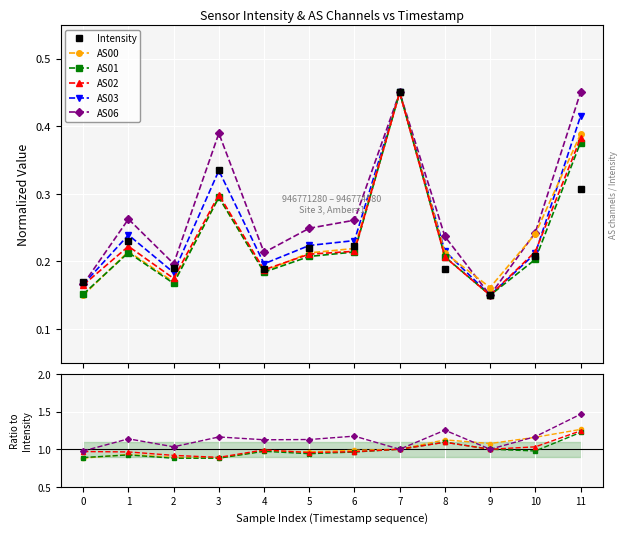

Does the chart display data point markers on the line(s)?

Yes